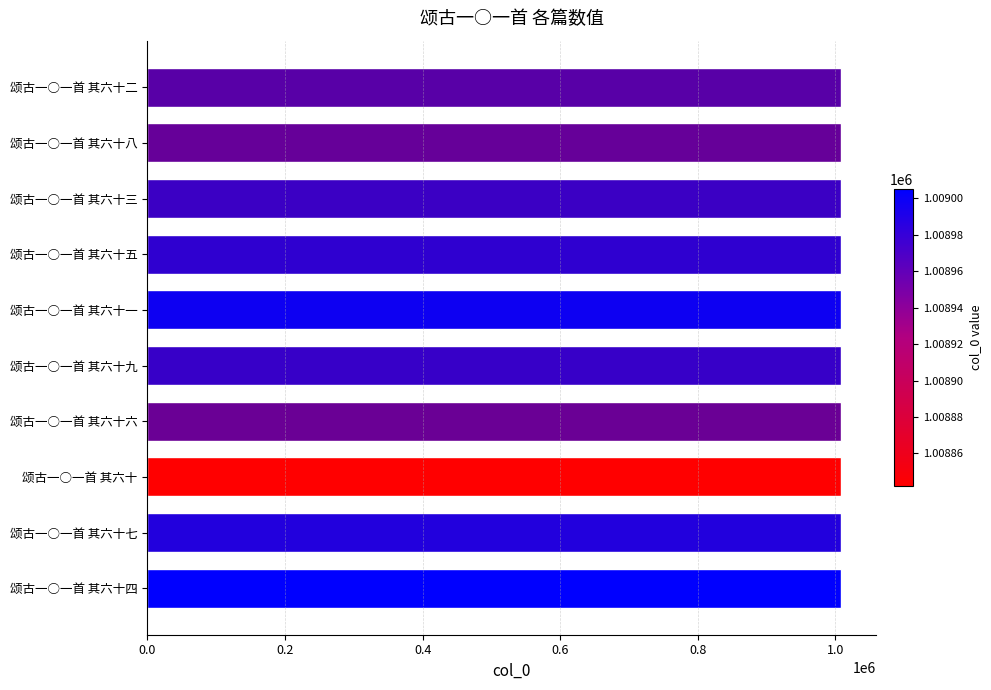

What is the sum of all values?

10088905